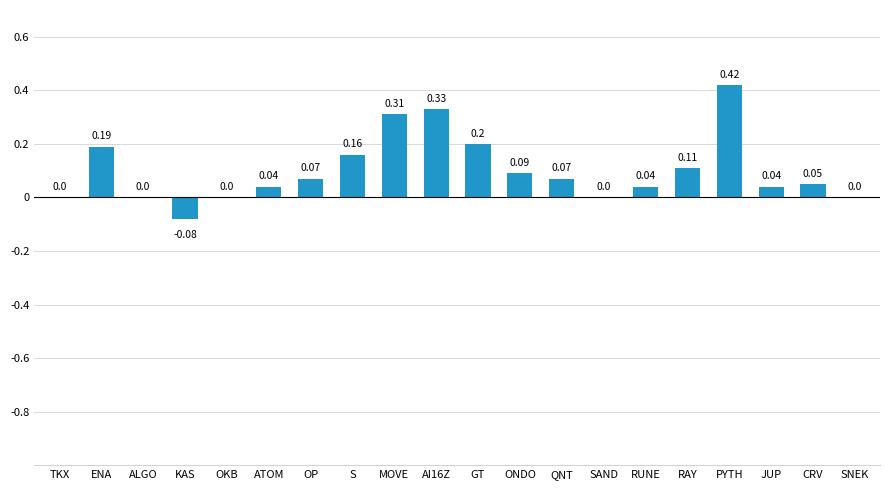

What is the change in value from GT to PYTH?

+0.2